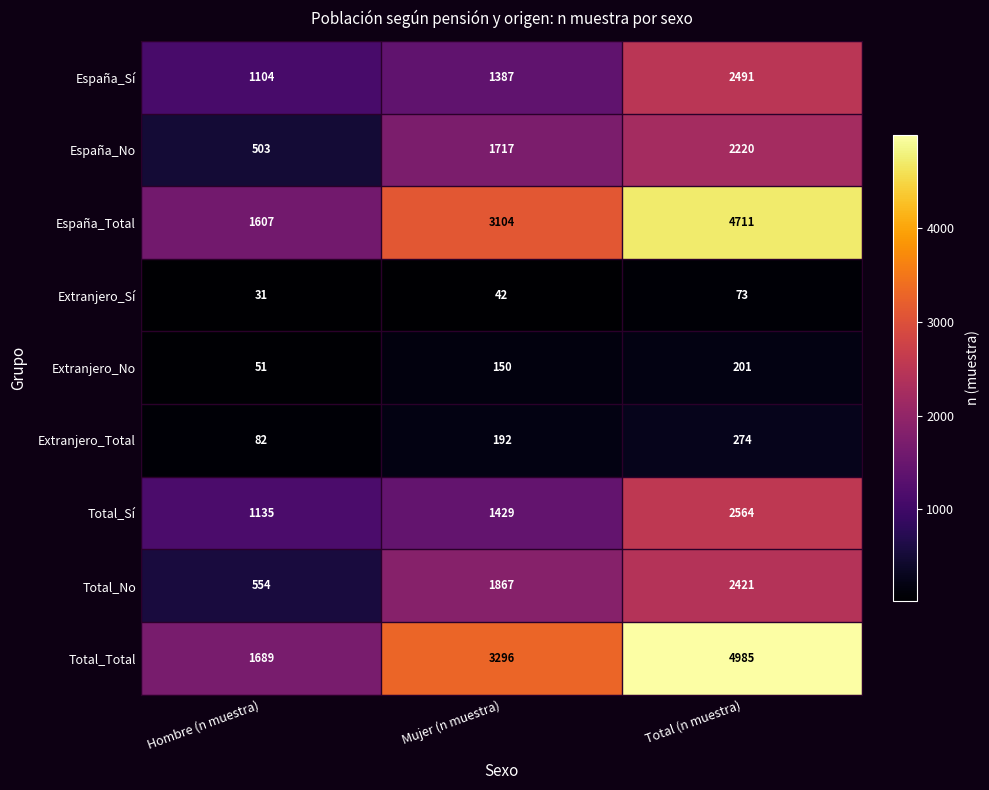

Reading left to right, what are all the values shown in this chart?

España_Sí: 1104	1387	2491
España_No: 503	1717	2220
España_Total: 1607	3104	4711
Extranjero_Sí: 31	42	73
Extranjero_No: 51	150	201
Extranjero_Total: 82	192	274
Total_Sí: 1135	1429	2564
Total_No: 554	1867	2421
Total_Total: 1689	3296	4985